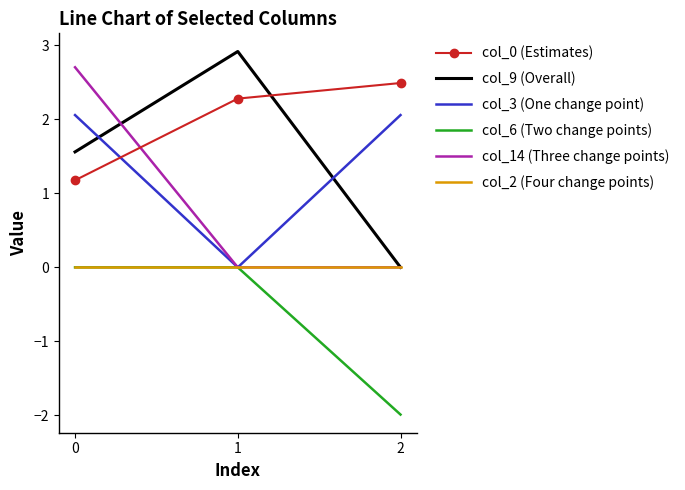

The value of col_6 (Two change points) at 1 is 0.0. True or false?

True